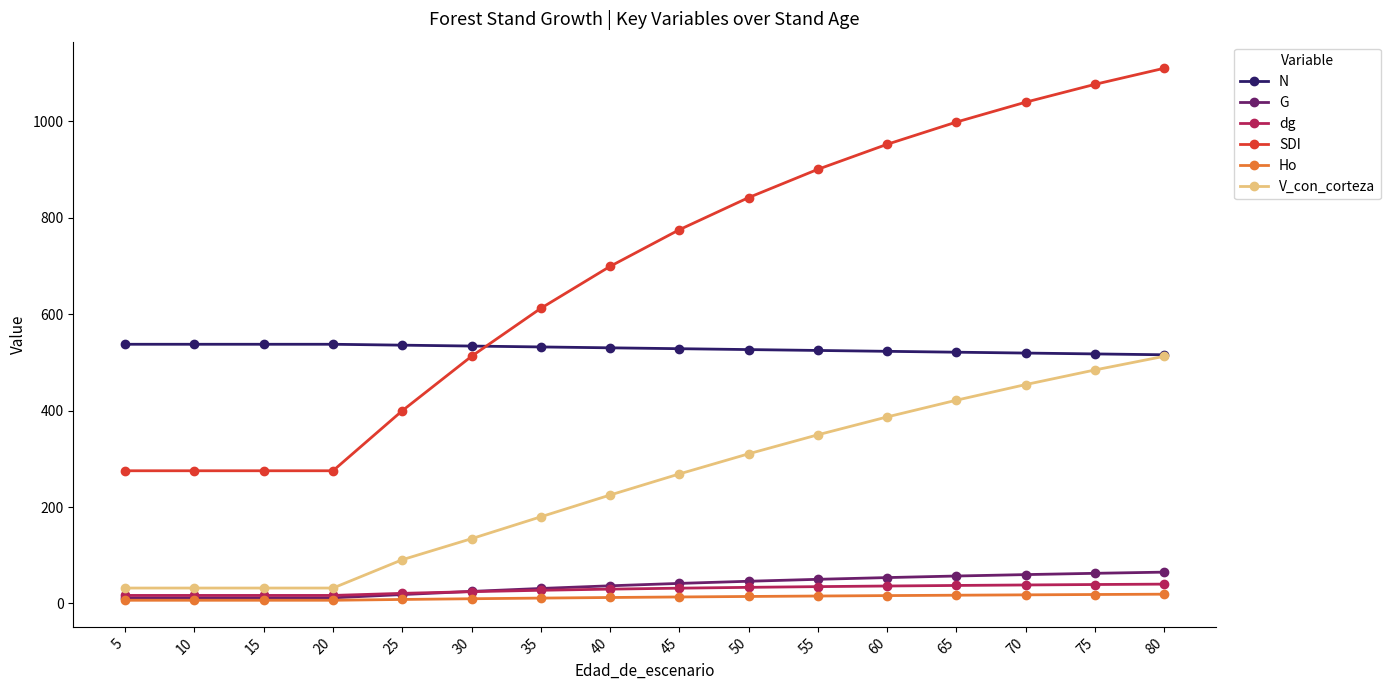

How many lines are shown in the chart?

6